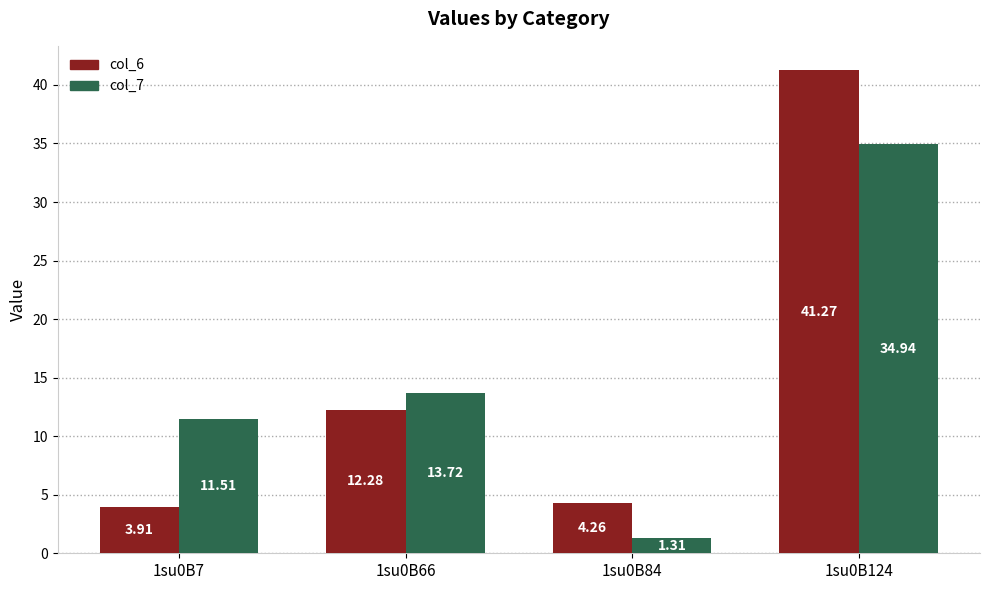

How many bars are there in total?

8